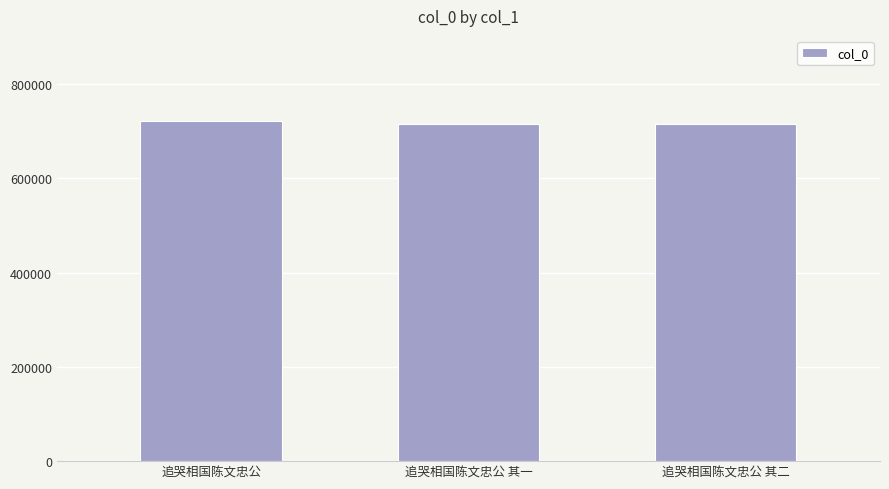

The value at 追哭相国陈文忠公 其一 is 714656. True or false?

True